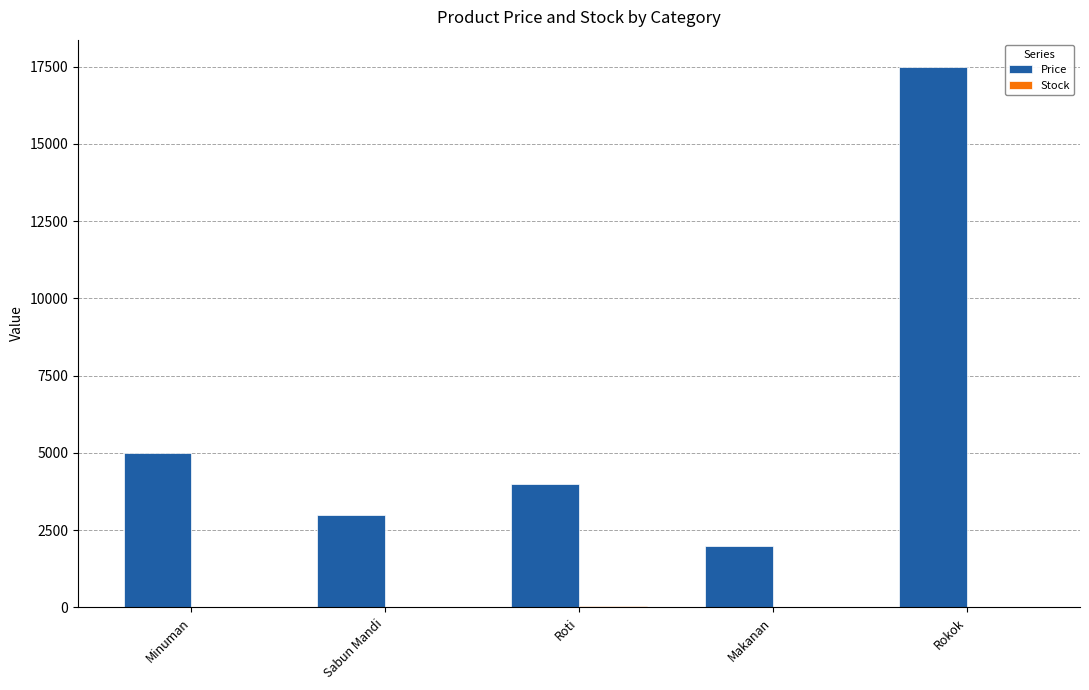

Which series changed the most between Roti and Makanan?

Price